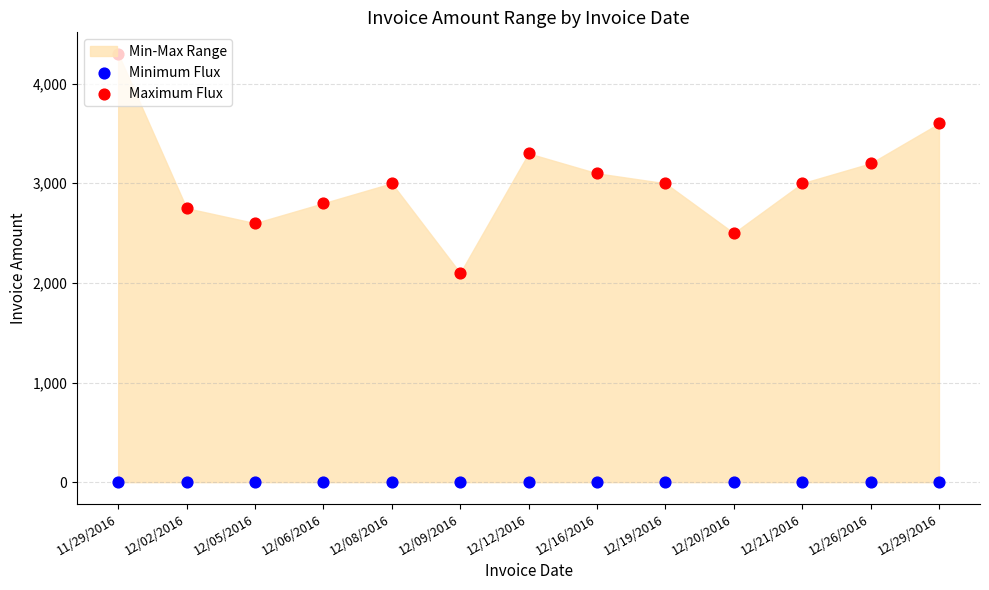

What is the total value across all series at 12/02/2016?

2750